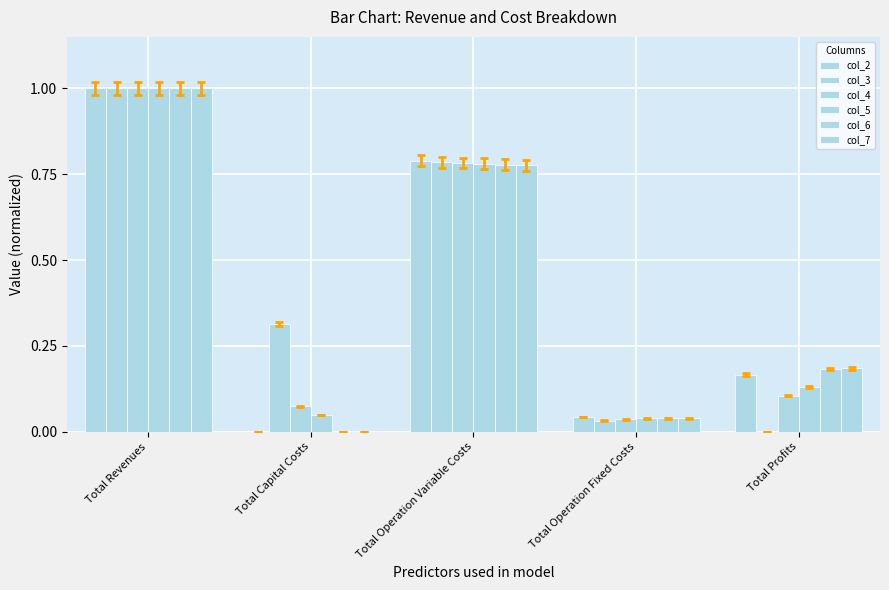

Are the bars horizontal?

No